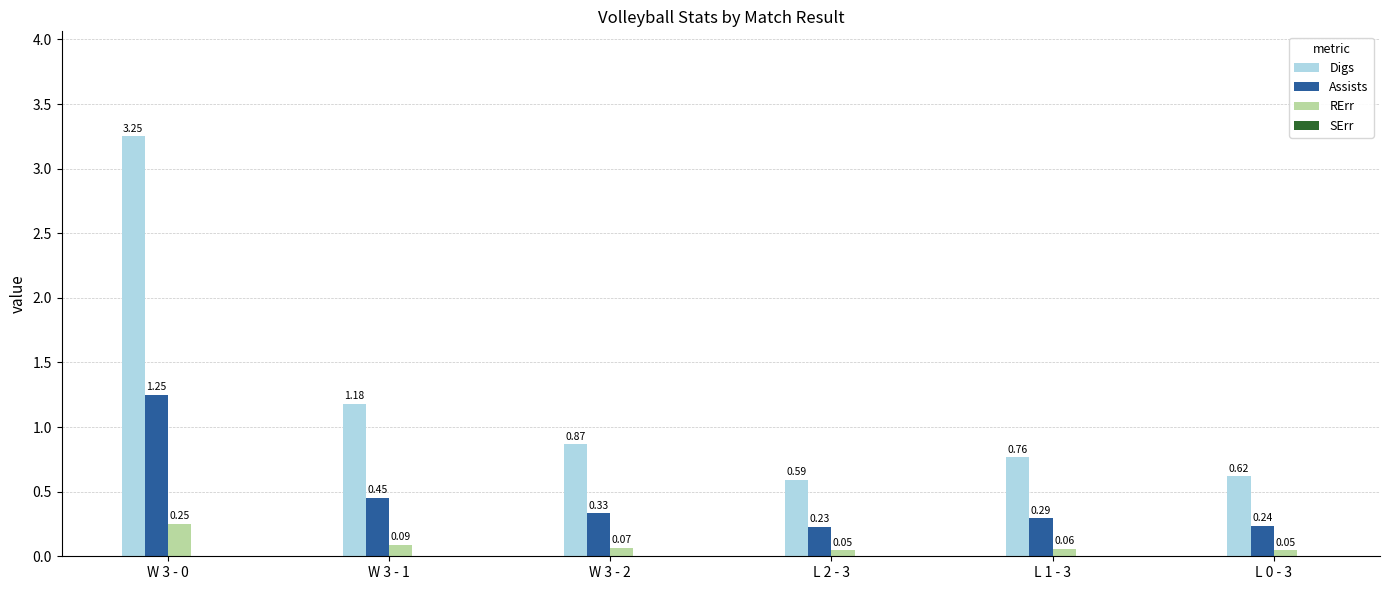

List the series in order of their peak value, lowest first.

RErr, Assists, Digs